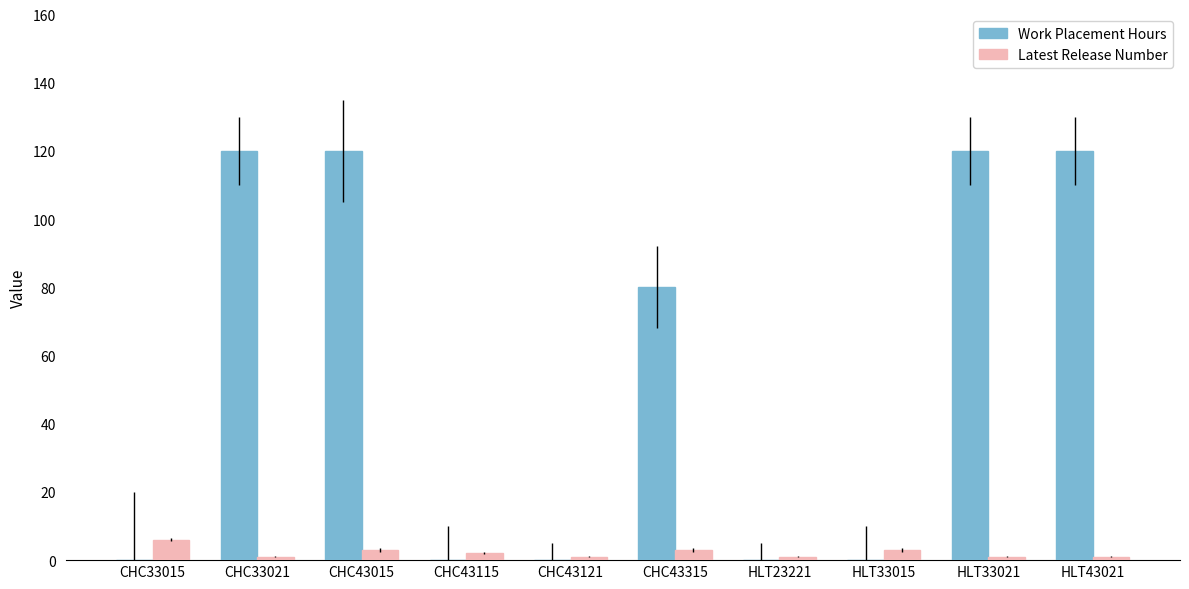

What is the greatest value displayed?

120